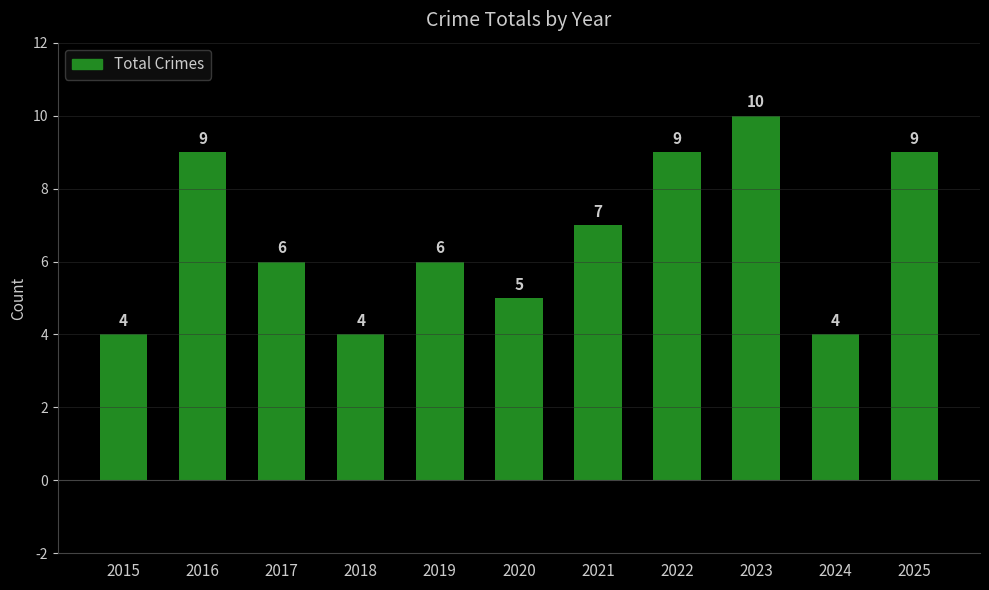

Which category has the highest value across all series?

2023